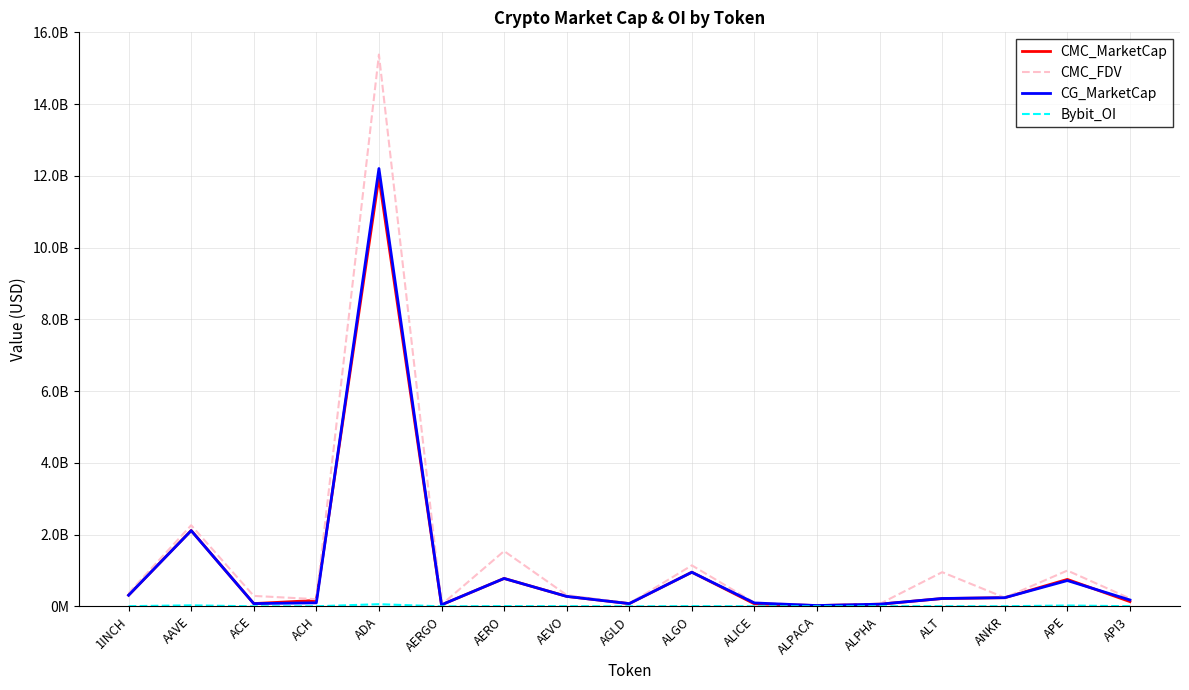

Reading right to left, transcribe all the data shown in this chart.

CMC_MarketCap: API3=132361439.0	APE=751136469.2	ANKR=241804626.9	ALT=217439653.5	ALPHA=60730100.1	ALPACA=22413296.1	ALICE=70206798.9	ALGO=952298982.5	AGLD=76828117.5	AEVO=278274191.4	AERO=777728165.5	AERGO=43498589.5	ADA=11958130323.6	ACH=165764971.2	ACE=77366951.9	AAVE=2115230276.1	1INCH=311563269.1
CMC_FDV: API3=219601773.1	APE=997987055.4	ANKR=241804626.9	ALT=952648901.0	ALPHA=67779129.6	ALPACA=27927158.1	ALICE=103377048.0	ALGO=1142433399.8	AGLD=79501350.4	AEVO=315417971.4	AERO=1540480265.0	AERGO=46772677.0	ADA=15380498249.0	ACH=199812947.8	ACE=291457592.1	AAVE=2260944895.1	1INCH=366241445.1
CG_MarketCap: API3=178266255.0	APE=719006293.0	ANKR=241949998.0	ALT=219676818.0	ALPHA=60560948.0	ALPACA=22327521.0	ALICE=95161468.0	ALGO=950688989.0	AGLD=76745509.0	AEVO=277379432.0	AERO=777525672.0	AERGO=43424780.0	ADA=12203863780.0	ACH=98576427.0	ACE=77192845.0	AAVE=2110512087.0	1INCH=311009329.0
Bybit_OI: API3=3929093.0	APE=24036811.0	ANKR=3246908.0	ALT=4980476.0	ALPHA=3301117.0	ALPACA=954414.0	ALICE=2575116.0	ALGO=6506658.0	AGLD=1641187.0	AEVO=5318064.0	AERO=7514059.0	AERGO=695804.0	ADA=60305410.0	ACH=2651155.0	ACE=1134971.0	AAVE=28556725.0	1INCH=5079869.0